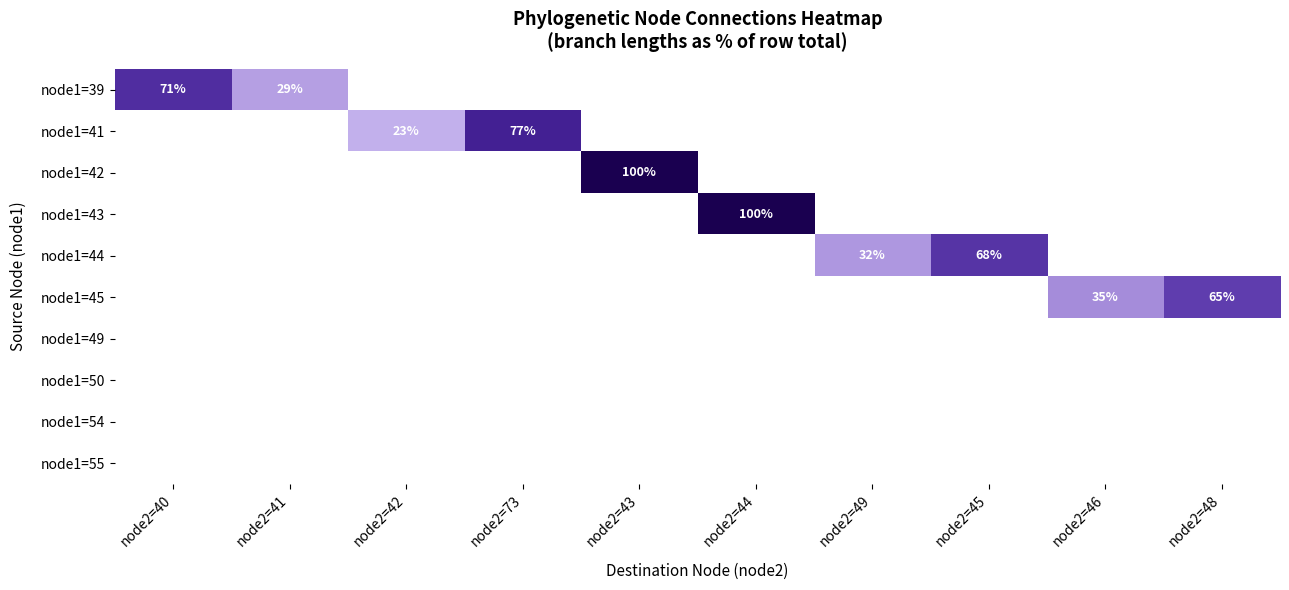

True or false: node1=41 has a value of 77 at node2=73.

True